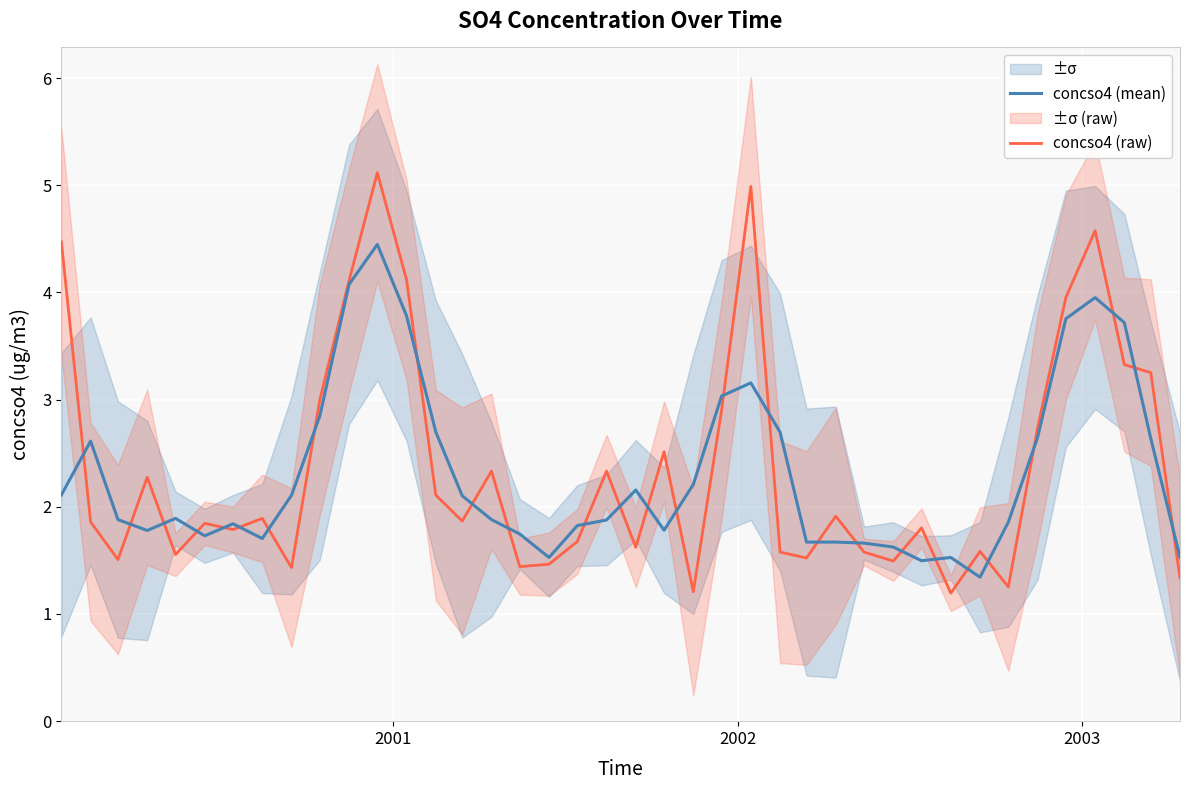

What is the minimum value for concso4 (mean)?

1.3